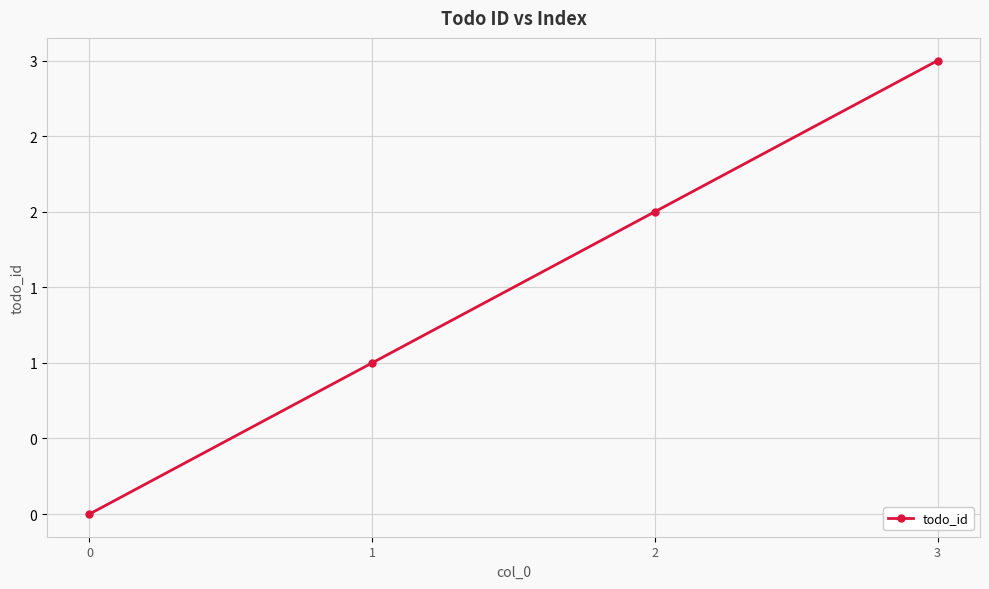

Rank the categories by value from lowest to highest.

0, 1, 2, 3